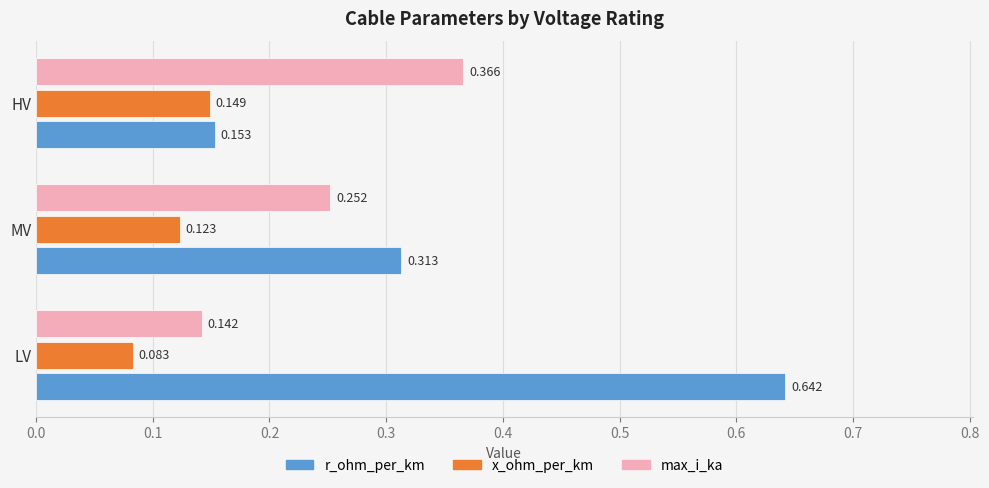

Count the number of categories in the chart.

3